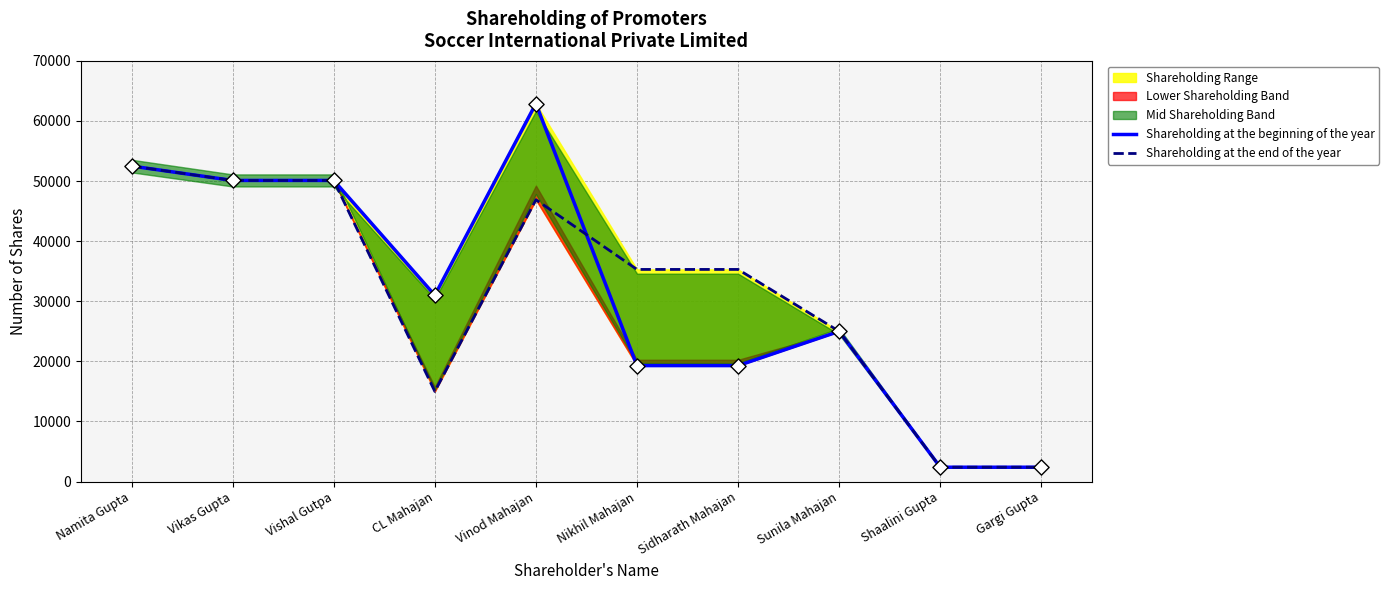

Which series has the largest total across all categories?

Shareholding at the beginning of the year